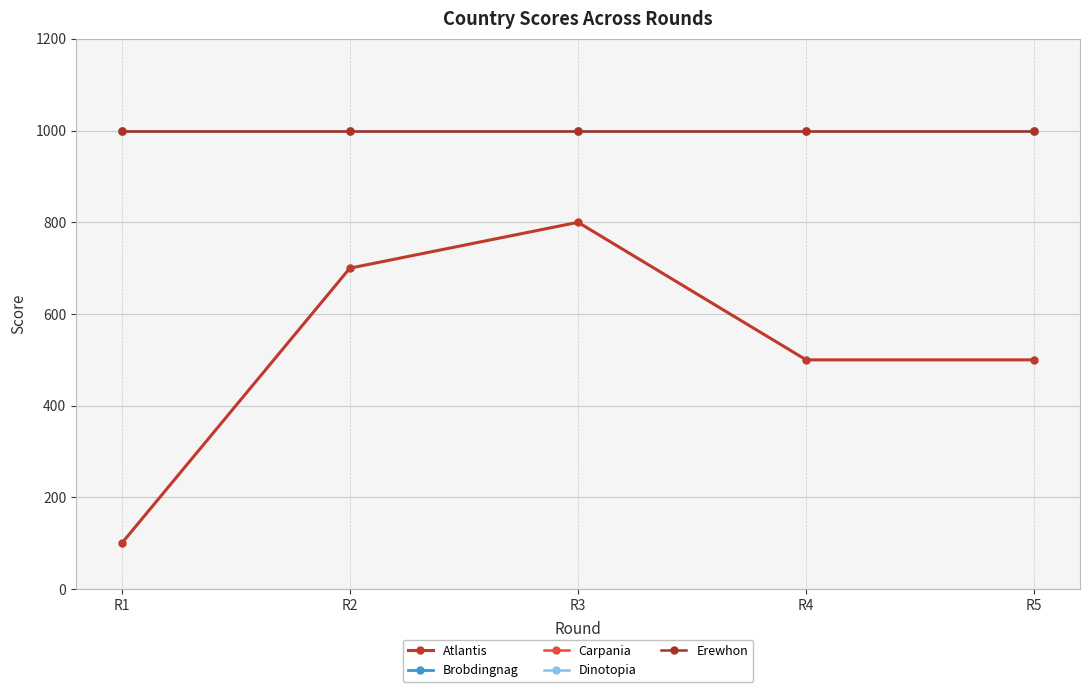

At how many categories does at least one series exceed 792?

5